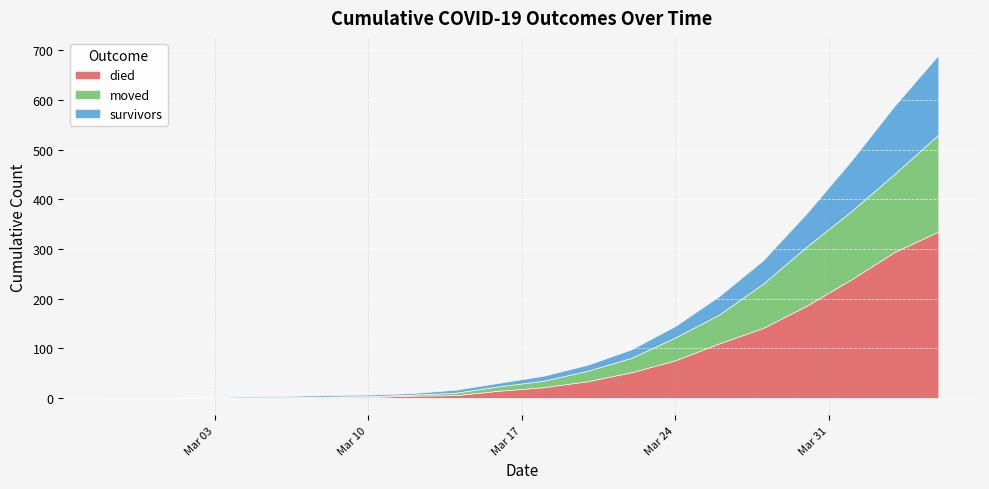

Which series has the widest spread of values?

died